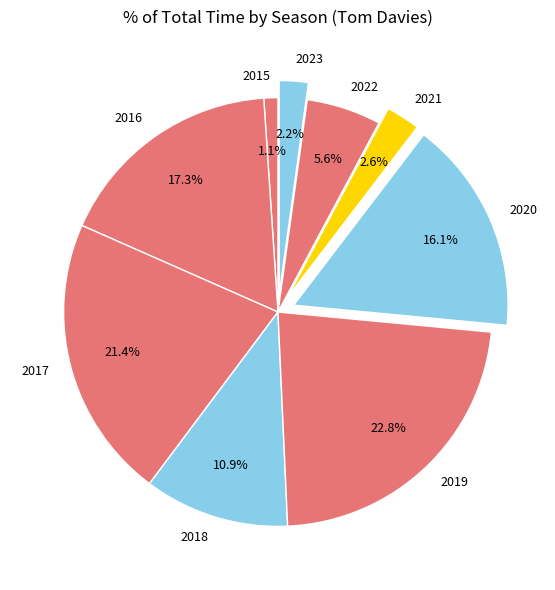

True or false: 2016 accounts for 10% of the total.

False